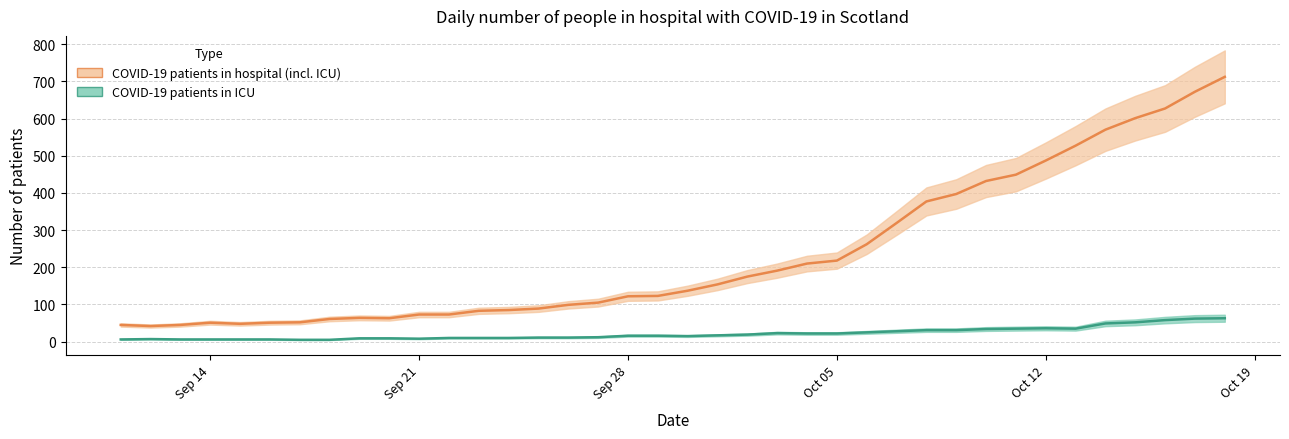

What is the greatest value displayed?

712